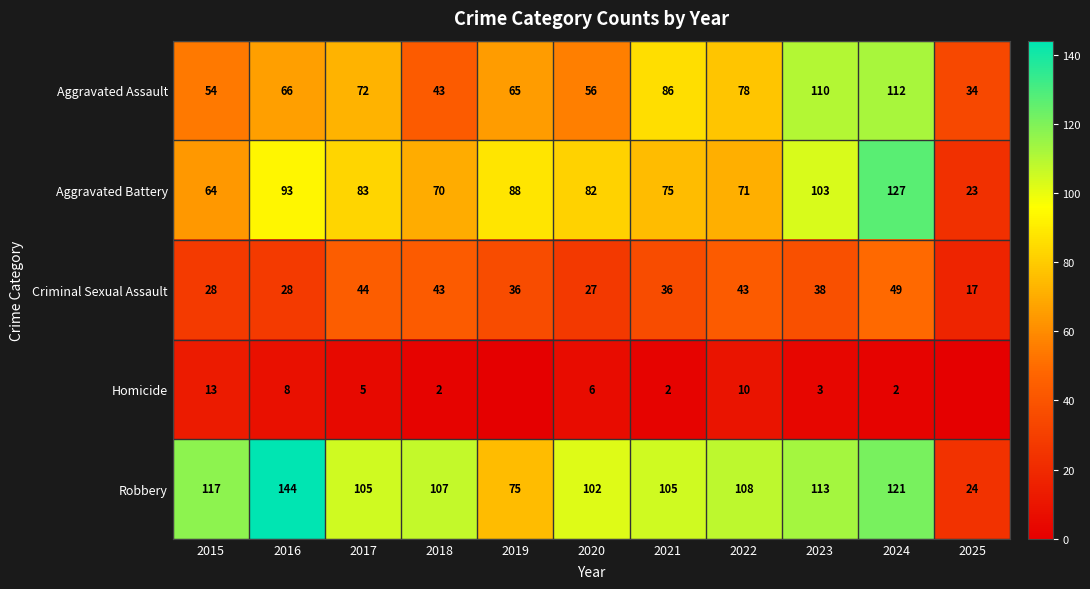

What is the average value of the Criminal Sexual Assault series?

35